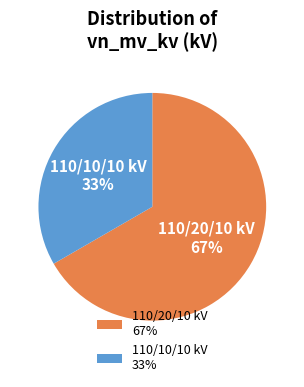

Count the number of slices in the pie.

2